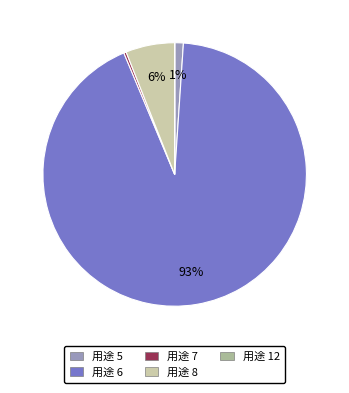

To the nearest percent, what is the difference between the largest and smallest slice percentages?

93%